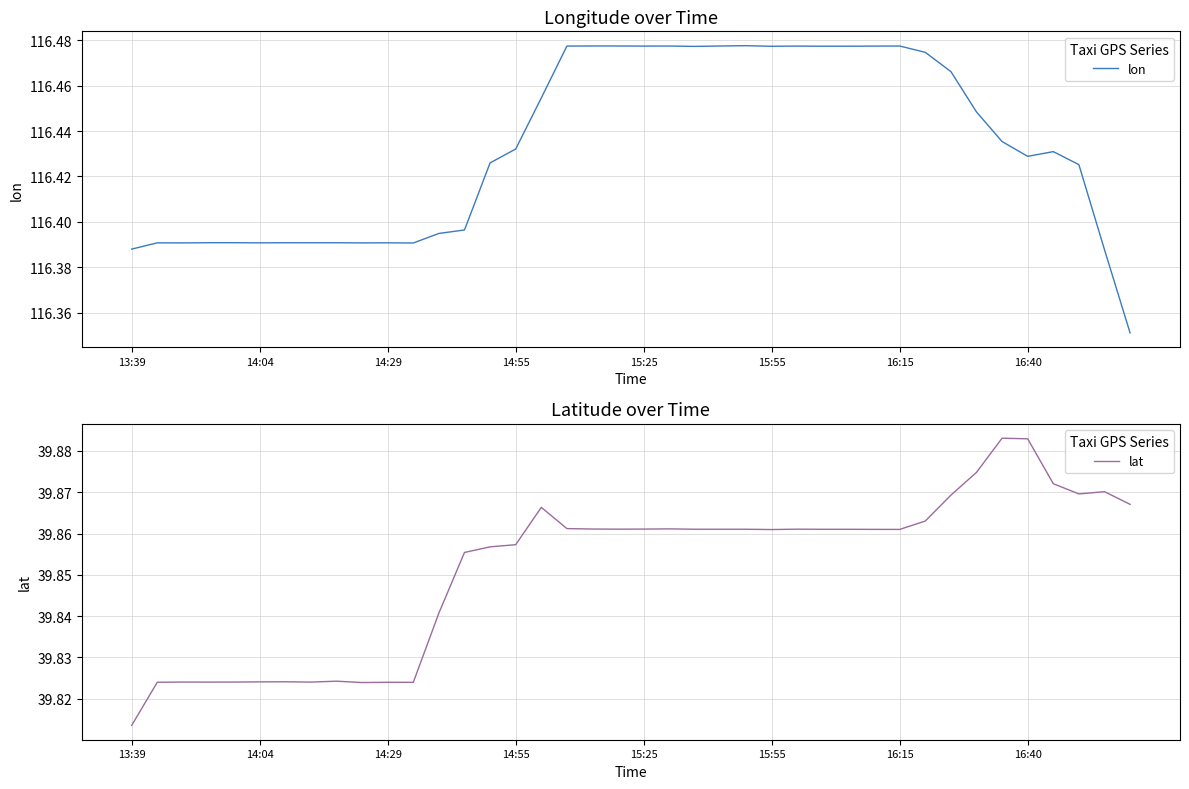

List the series in order of their overall mean, lowest first.

lat, lon